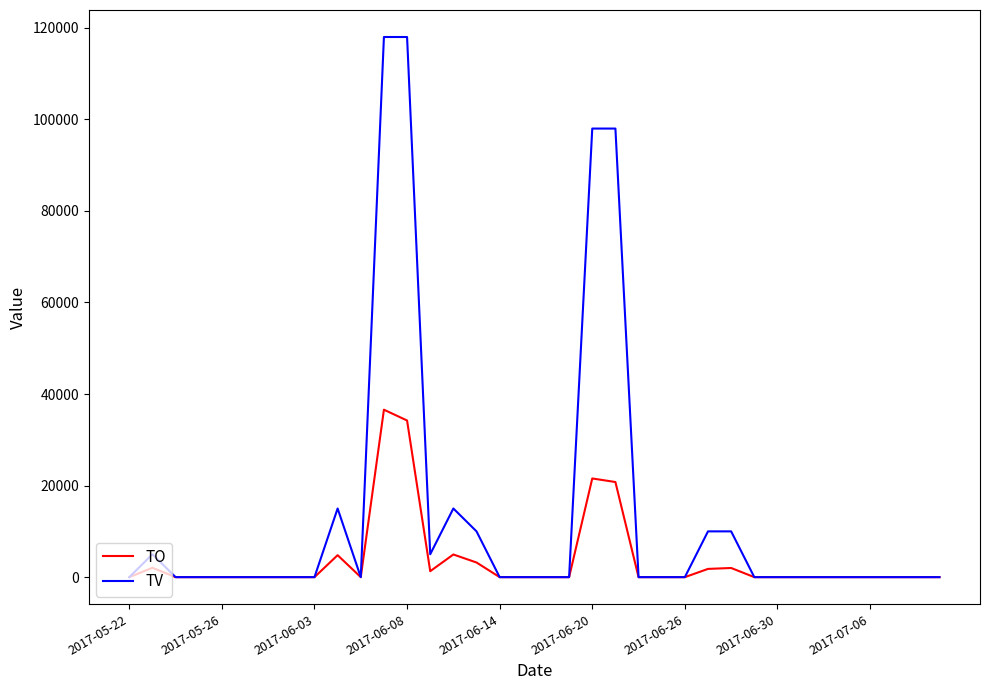

Which series has the largest range (max minus min)?

TV